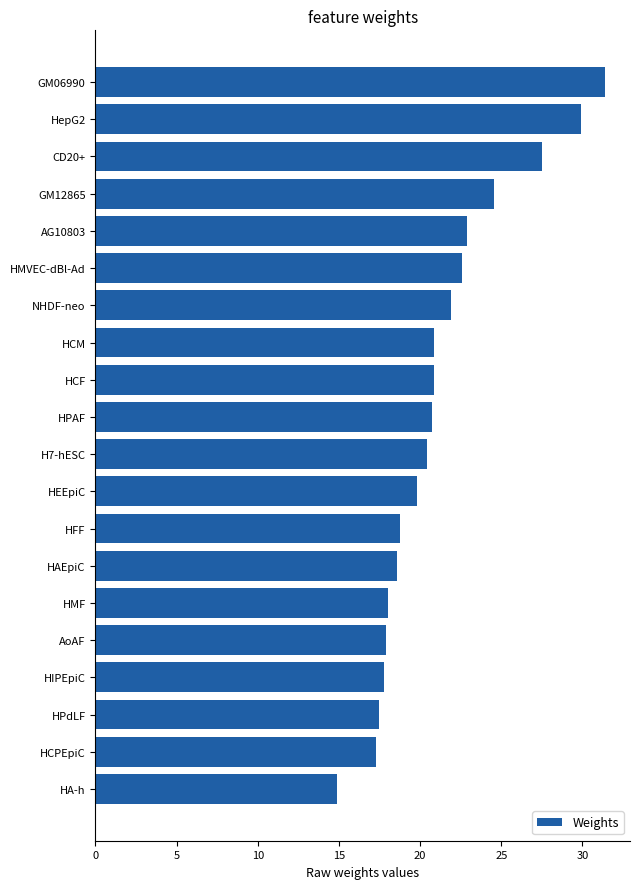

Between NHDF-neo and HA-h, which is larger?

NHDF-neo